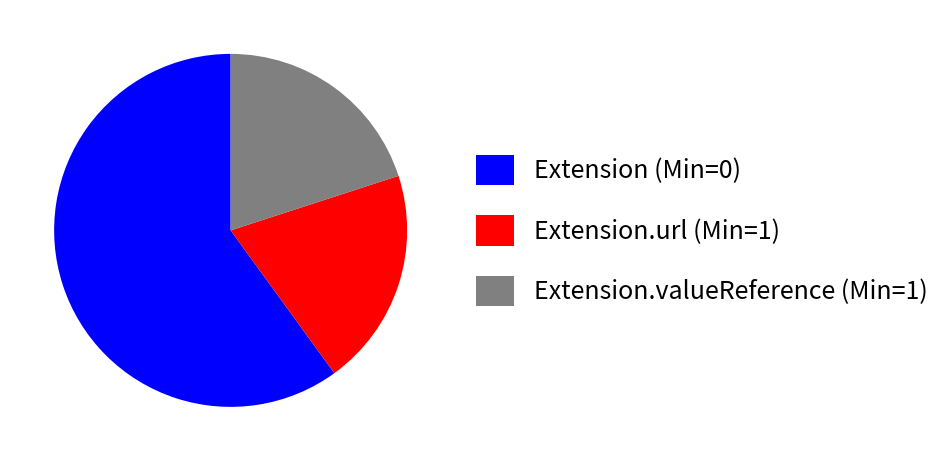

Between Extension.url (Min=1) and Extension (Min=0), which is larger?

Extension (Min=0)